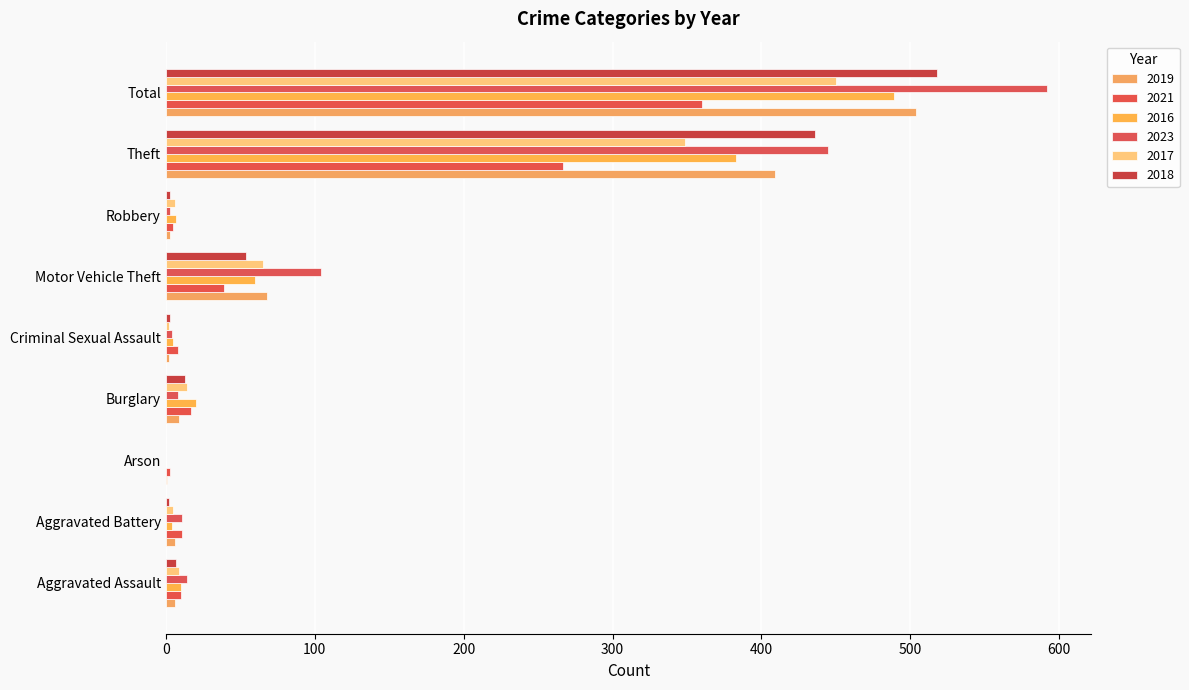

What is the difference between the 2017 values at Aggravated Assault and Arson?

9